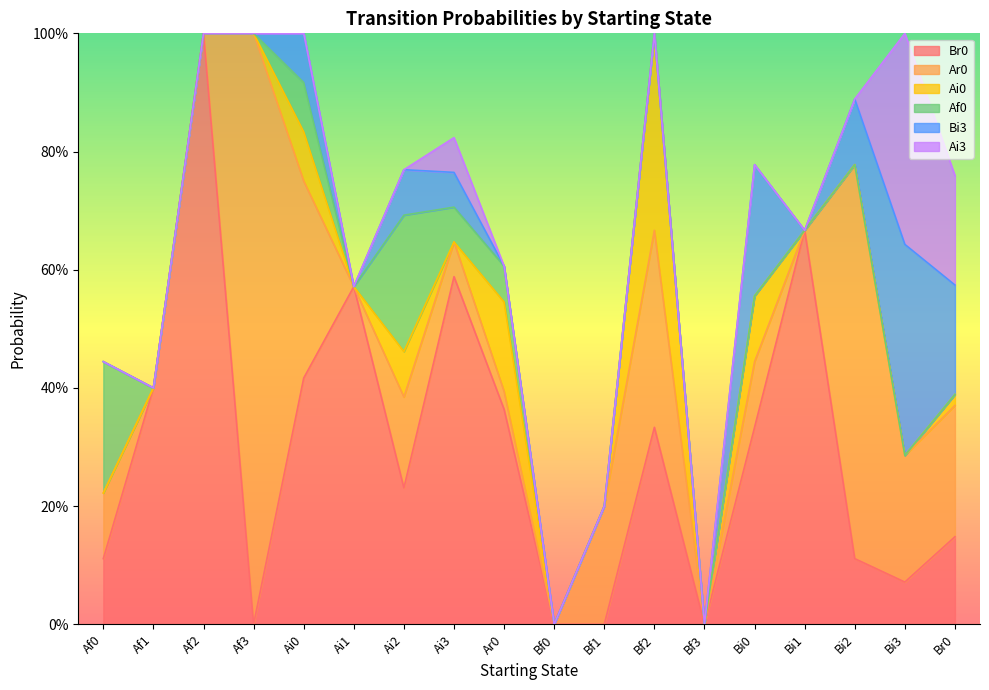

Where do Br0 and Af0 first cross each other?

Af0 and Af1